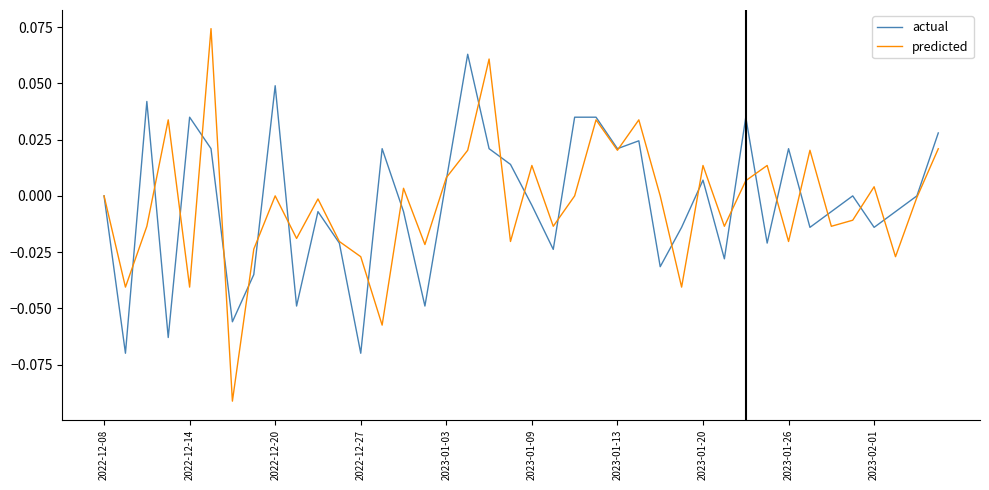

Which series has the widest spread of values?

predicted